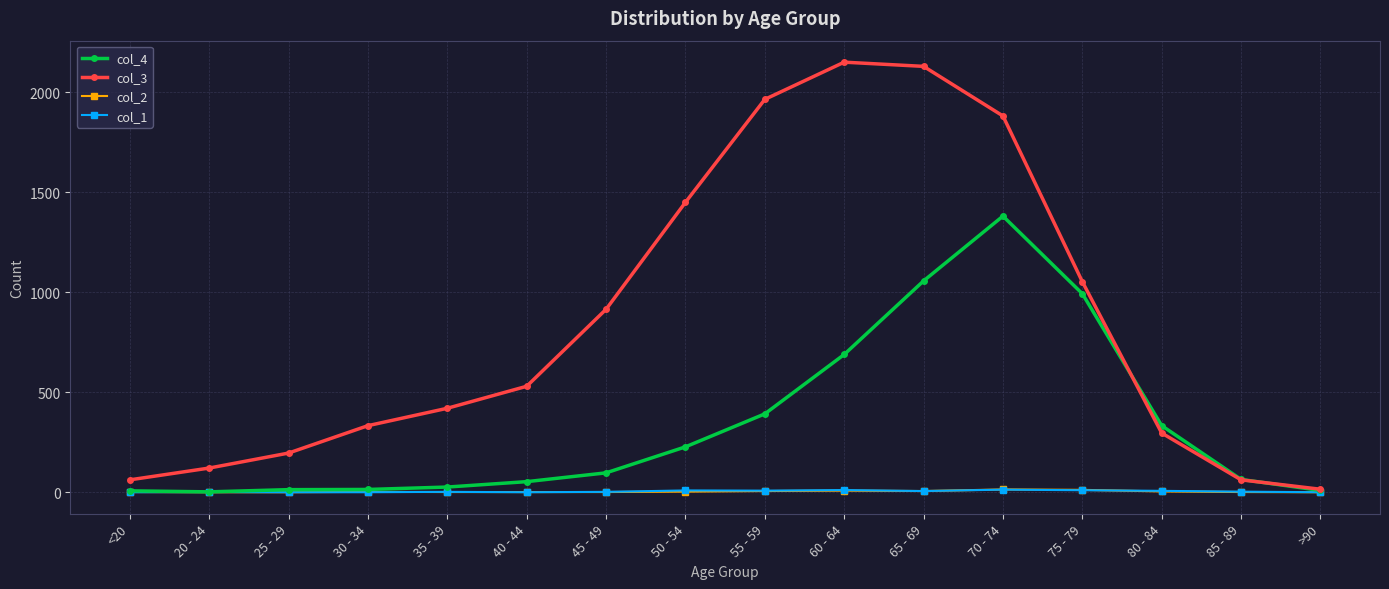

What is the value of the col_3 point at the 10th from the left?

2151